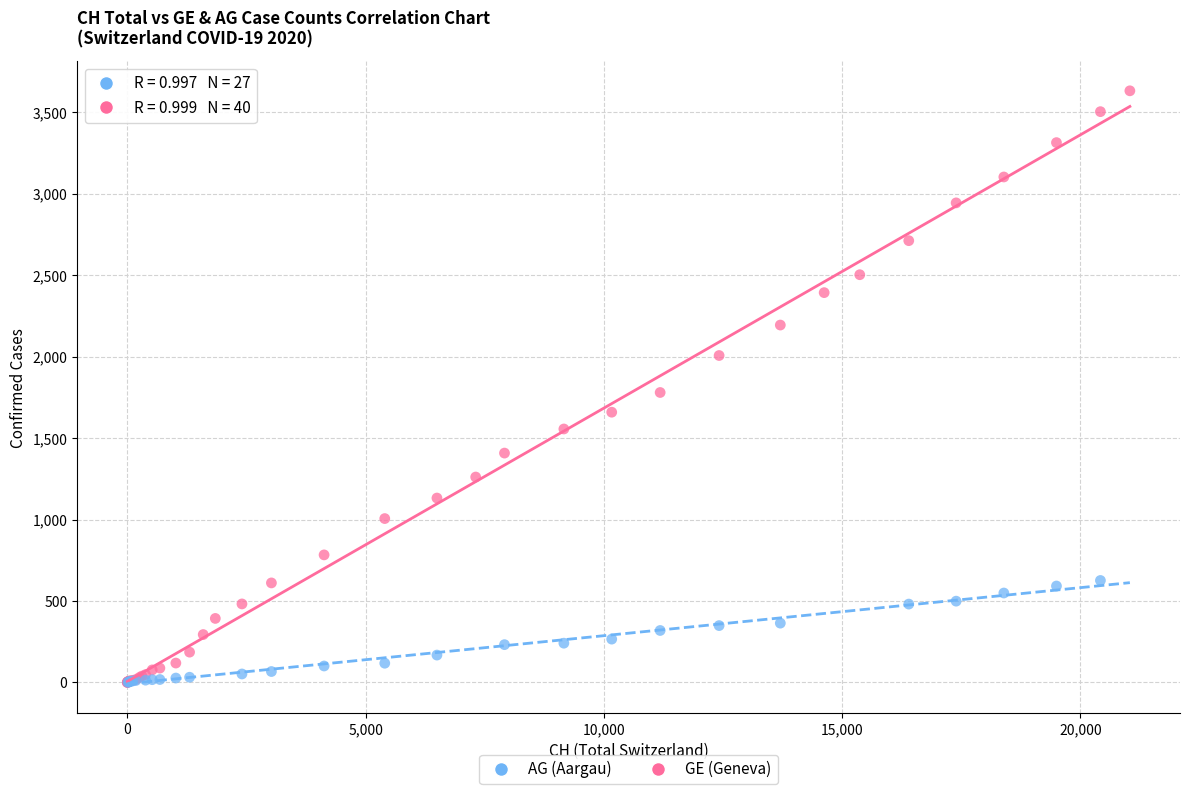

What are all the series names shown in the legend?

AG (Aargau), GE (Geneva)